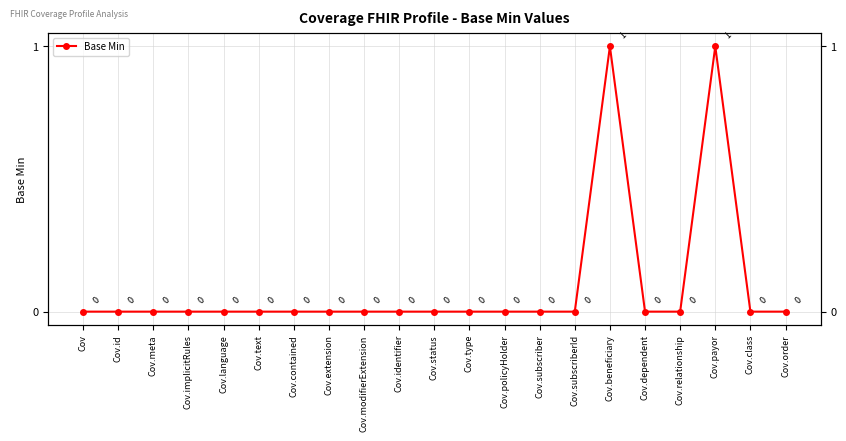

Is it true that the value at Cov.type is 0?

False